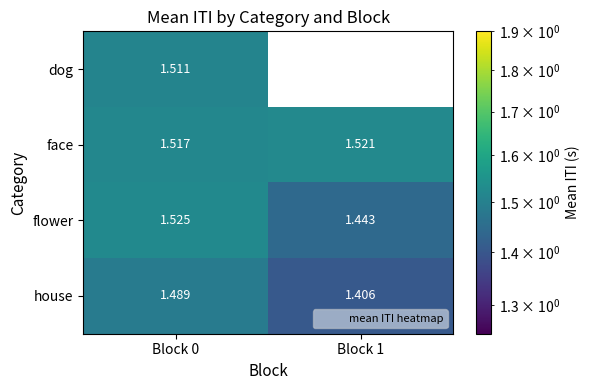

Which category has the lowest value in the flower series?

Block 1